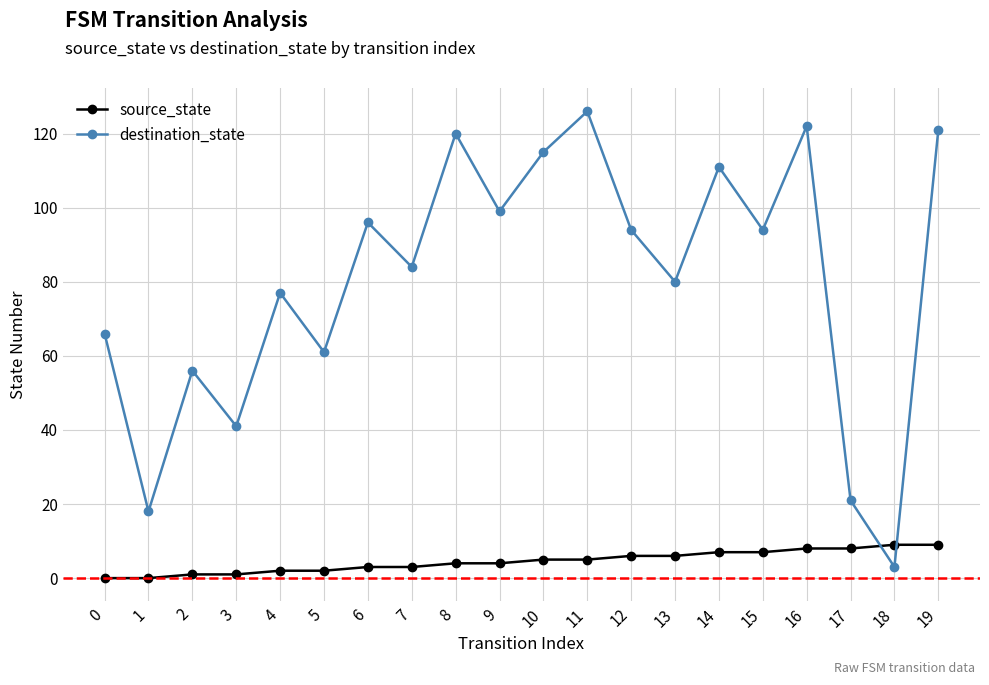

At which category does destination_state reach its first local peak?

2